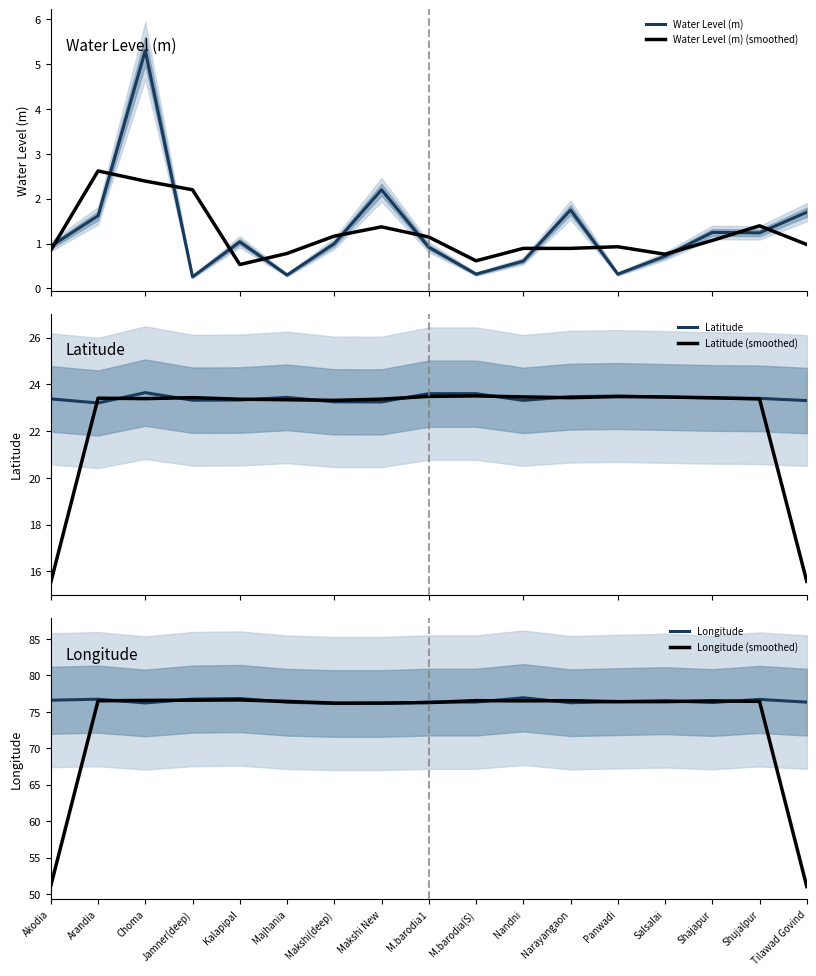

The Longitude (smoothed) series shows 31.0 at Salsalai. True or false?

False